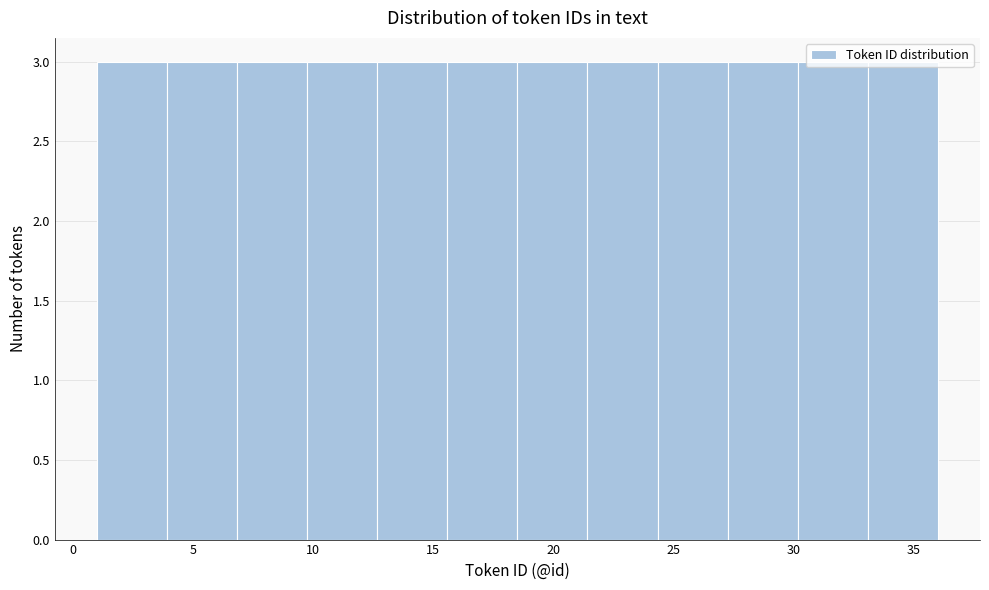

Reading left to right, transcribe this chart: for each bar, give the range it covers on the x-axis and its height. Neither the bar edges nor the heights are printed on the chart, so give them approximately, as read against the axes.

1.0 to 4.0: 3
4.0 to 7.0: 3
7.0 to 10.0: 3
10.0 to 12.5: 3
12.5 to 15.5: 3
15.5 to 18.5: 3
18.5 to 21.5: 3
21.5 to 24.5: 3
24.5 to 27.5: 3
27.5 to 30.0: 3
30.0 to 33.0: 3
33.0 to 36.0: 3